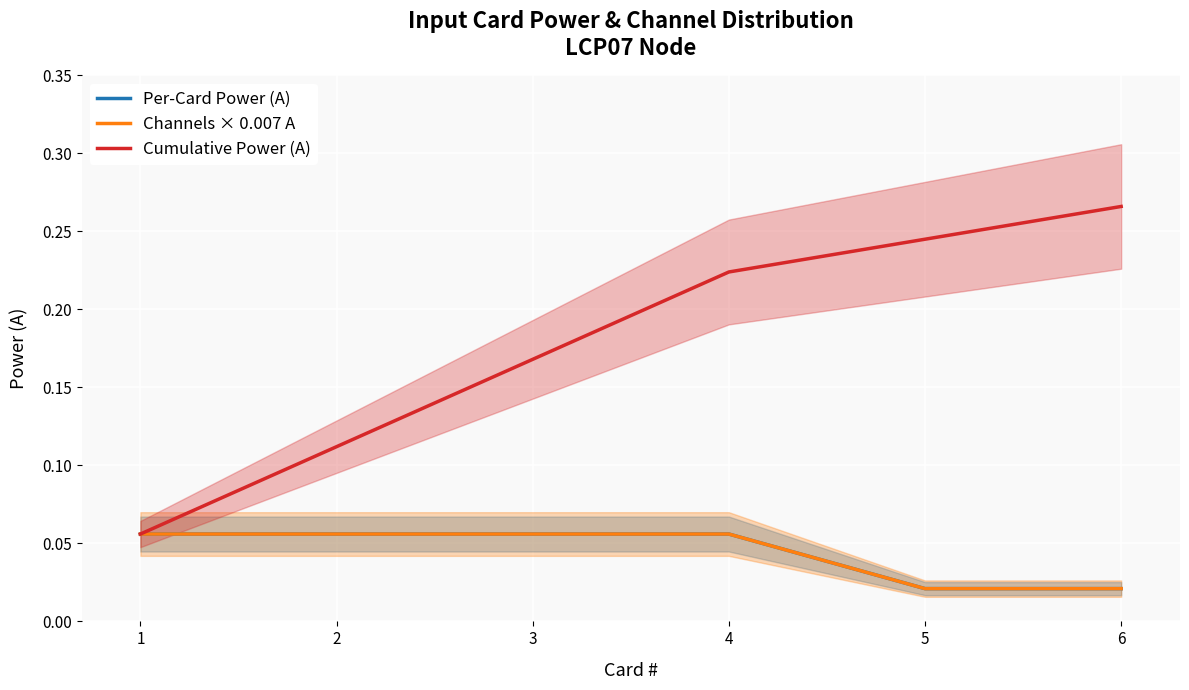

Reading left to right, transcribe all the data shown in this chart.

Per-Card Power (A): 0.1	0.1	0.1	0.1	0.0	0.0
Channels × 0.007 A: 0.1	0.1	0.1	0.1	0.0	0.0
Cumulative Power (A): 0.1	0.1	0.2	0.2	0.2	0.3